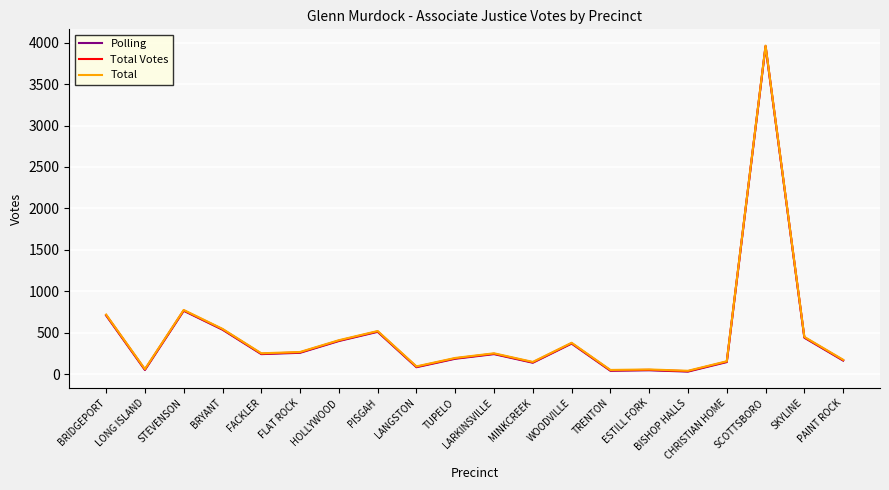

The value of Total Votes at ESTILL FORK is 51. True or false?

True